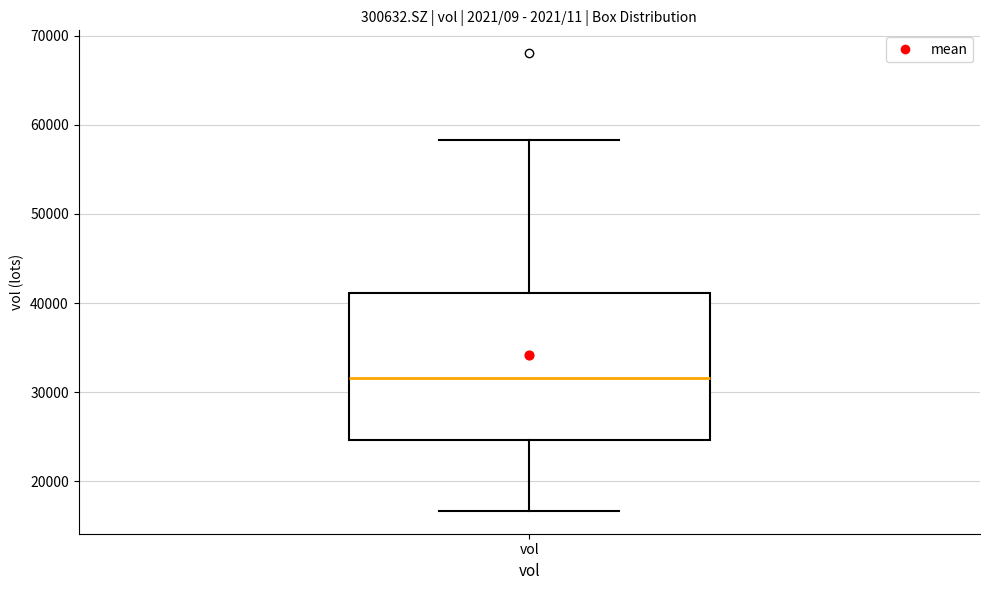

Where is the upper edge of the box for vol on the y-axis? The values are not printed on the chart, so give them approximately, as read against the axis.

41000